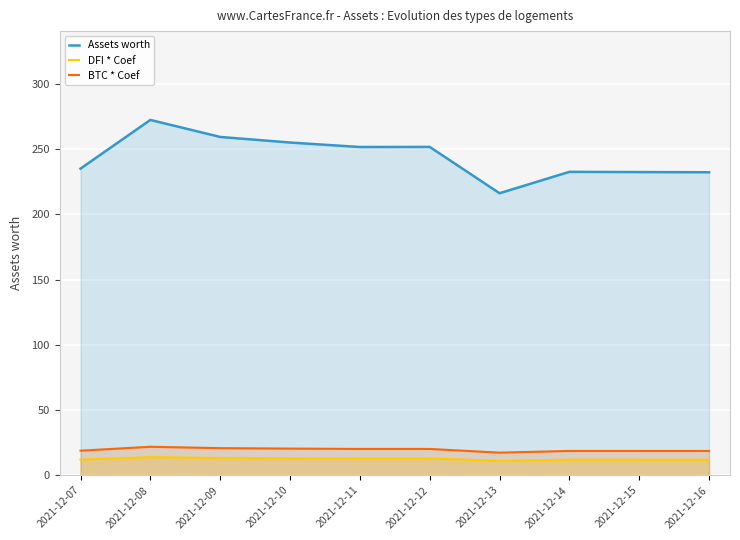

How many lines are shown in the chart?

3